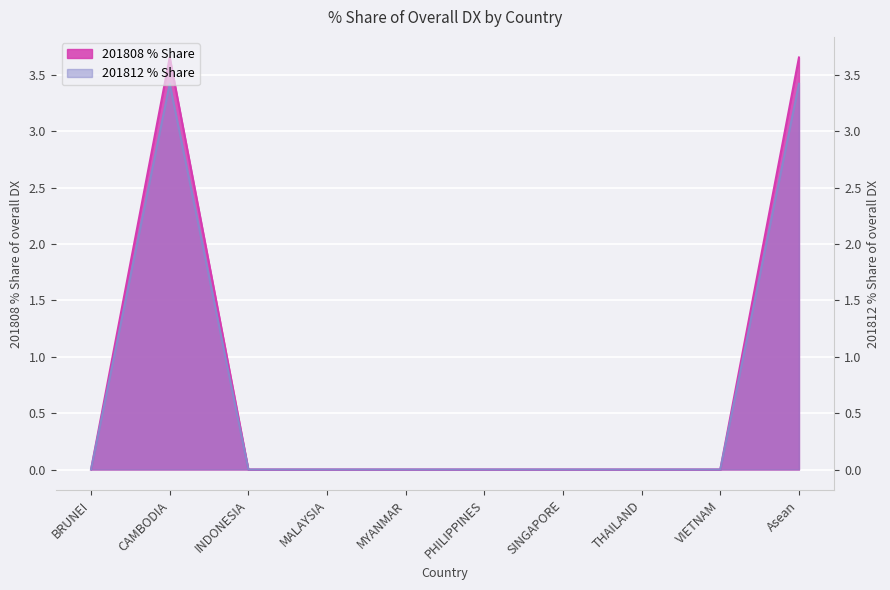

Which has a higher value, SINGAPORE or VIETNAM?

SINGAPORE